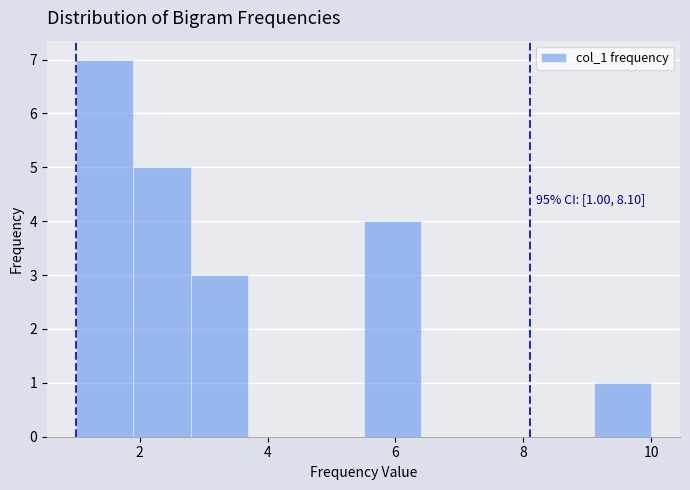

Over which range of the x-axis is the bar tallest?

1.0 to 1.9